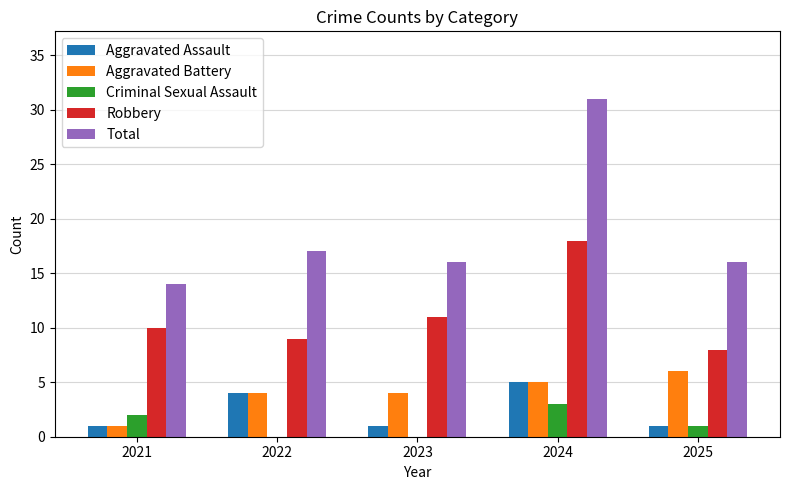

What is the total value across all series at 2024?

62